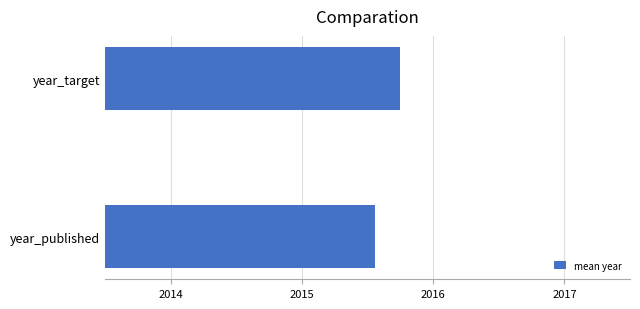

Where is the data nearest to the value 2015?

year_published